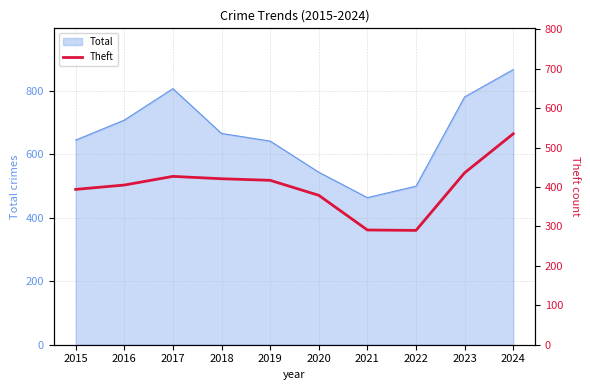

Between 2018 and 2019, which is larger?

2018